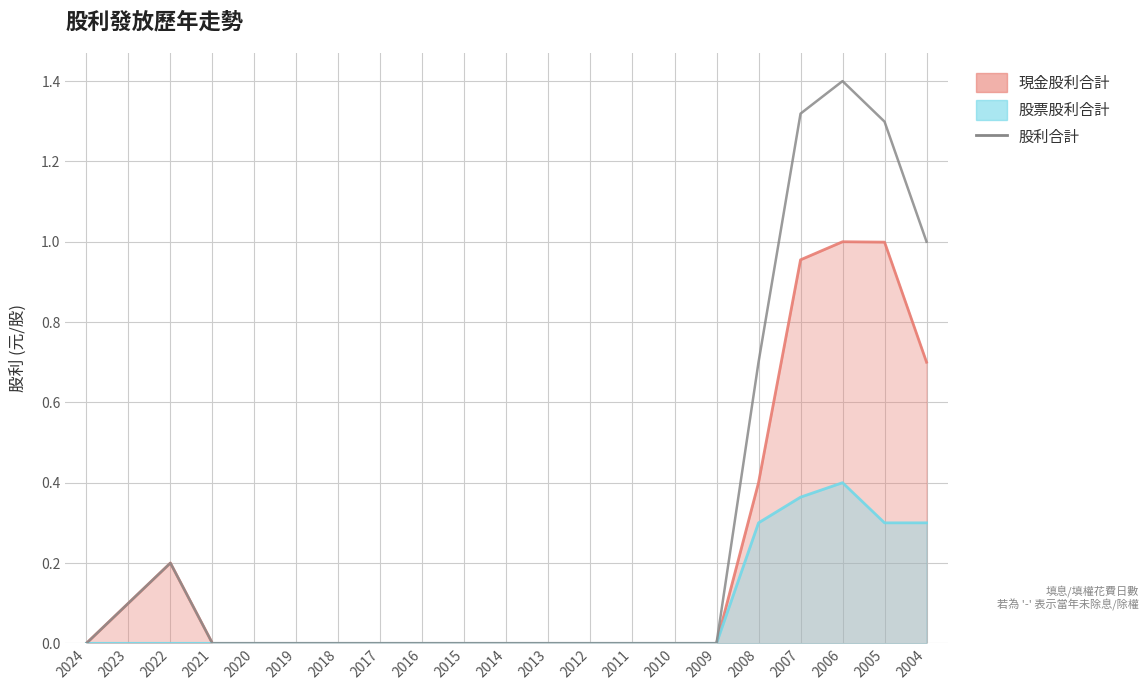

What is the difference between the values at 2023 and 2021?

0.1